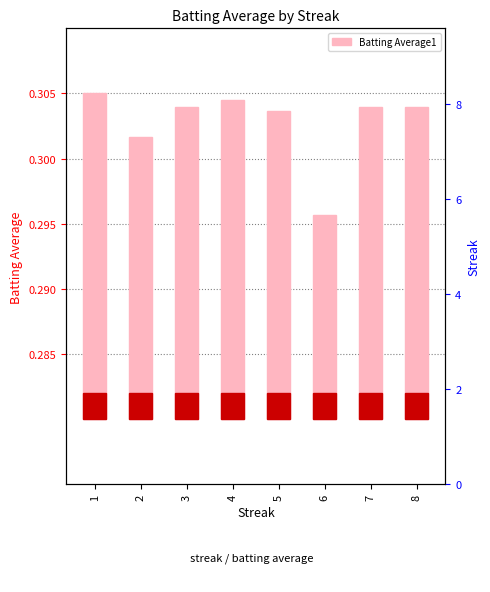

Which has a higher value, 4 or 8?

4